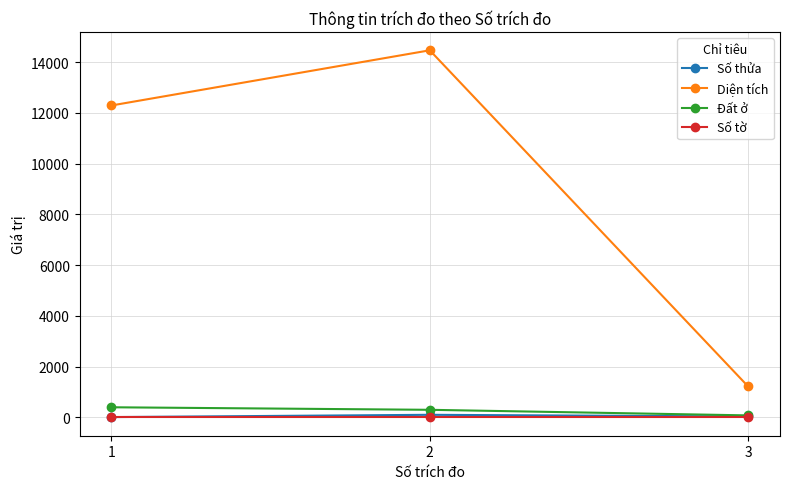

What is the sum of the Đất ở values at 2 and 1?

700.0